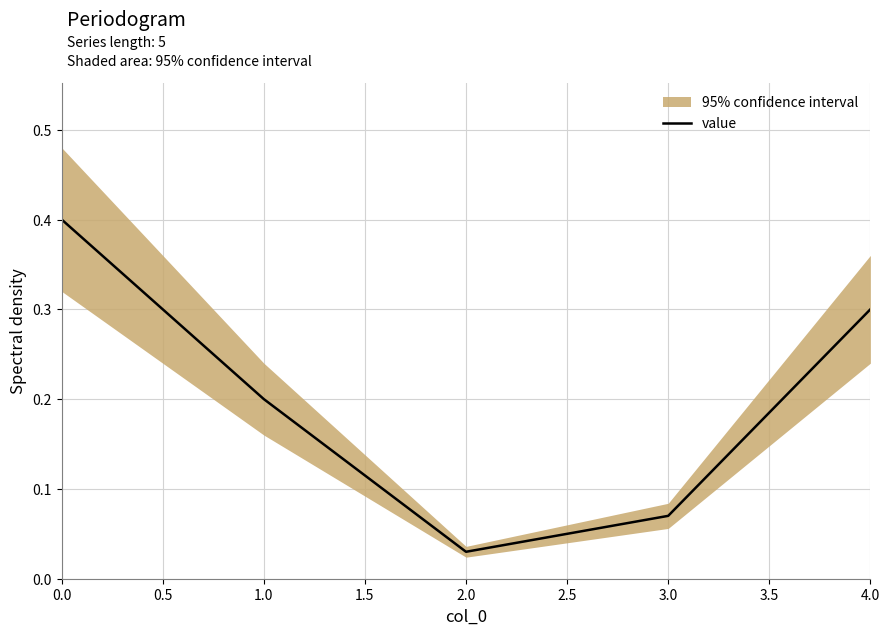

True or false: value has a value of 0.1 at 4.0.

False